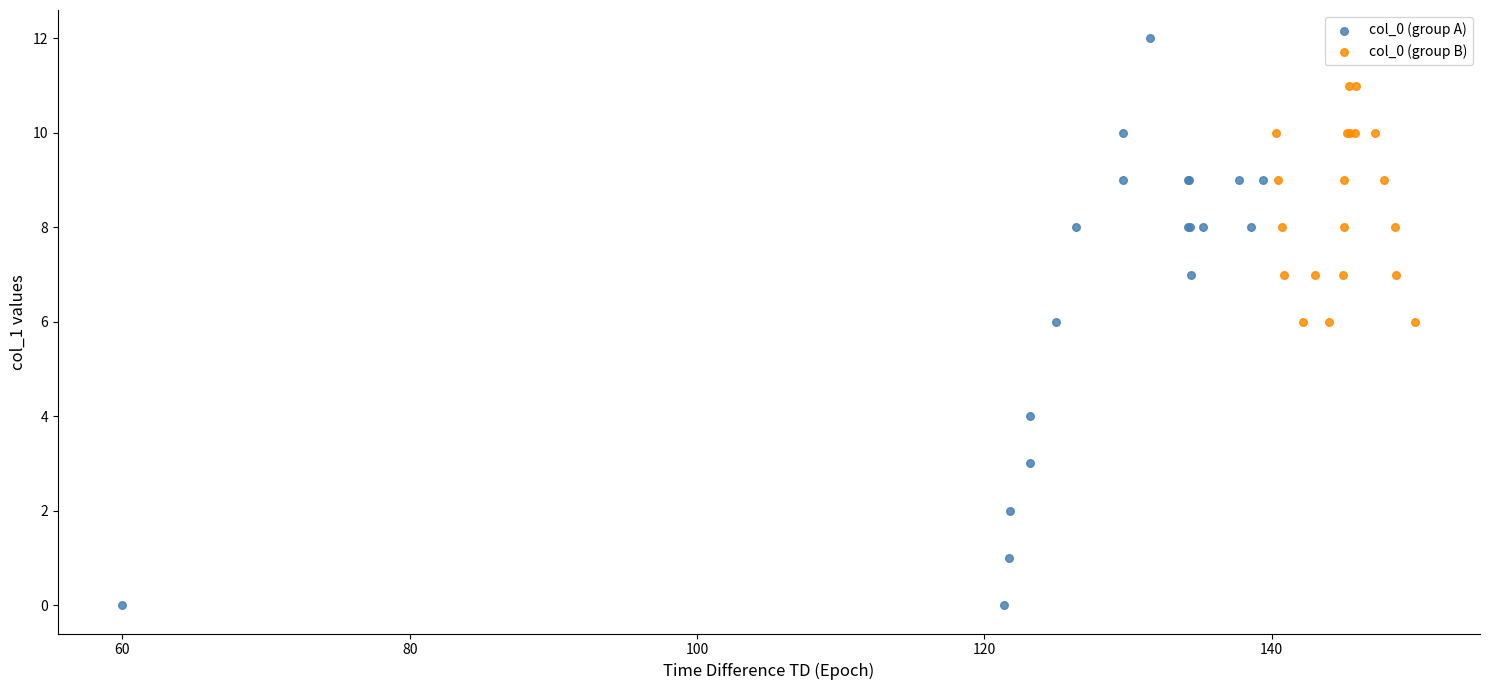

Which series reaches the maximum Y coordinate?

col_0 (group A)